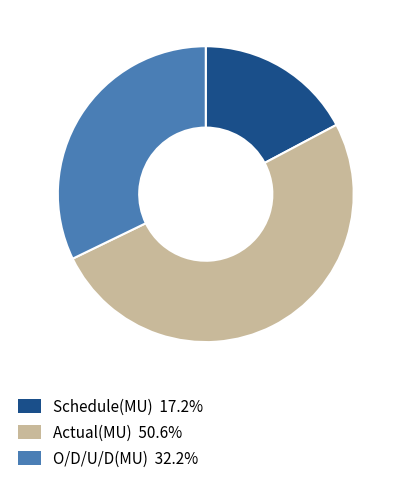

Is there a majority slice in this chart?

Yes